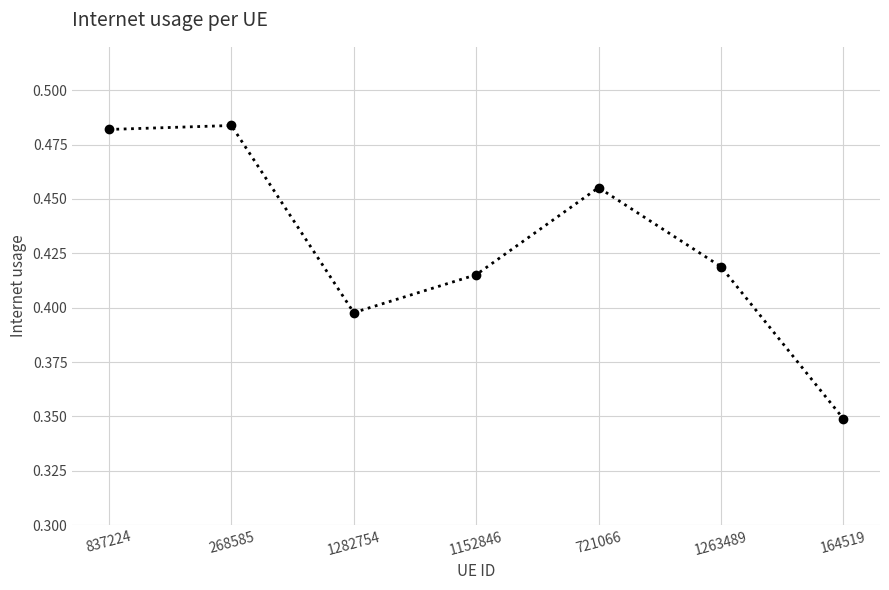

Which category has the lowest value across all series?

164519